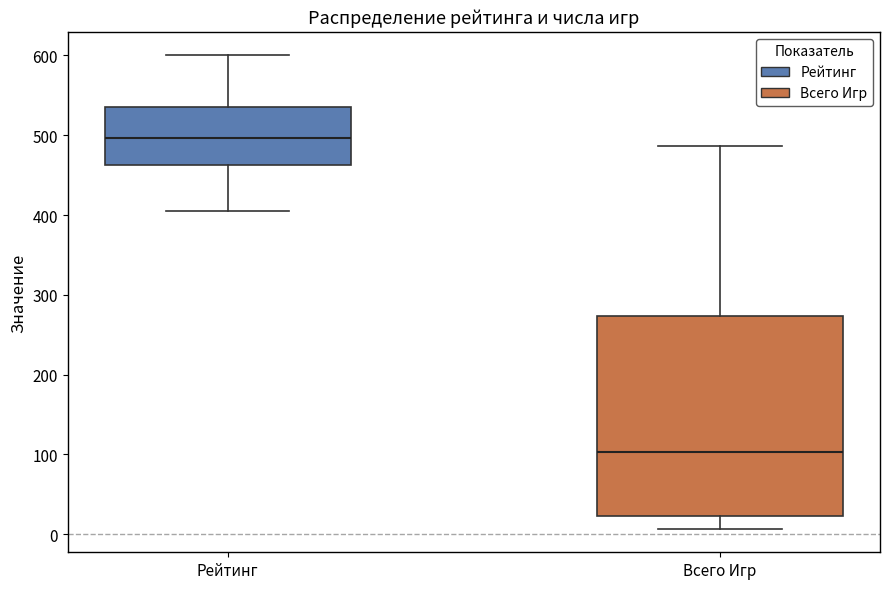

Comparing the boxes themselves (not the whiskers), which one is the tallest?

Всего Игр